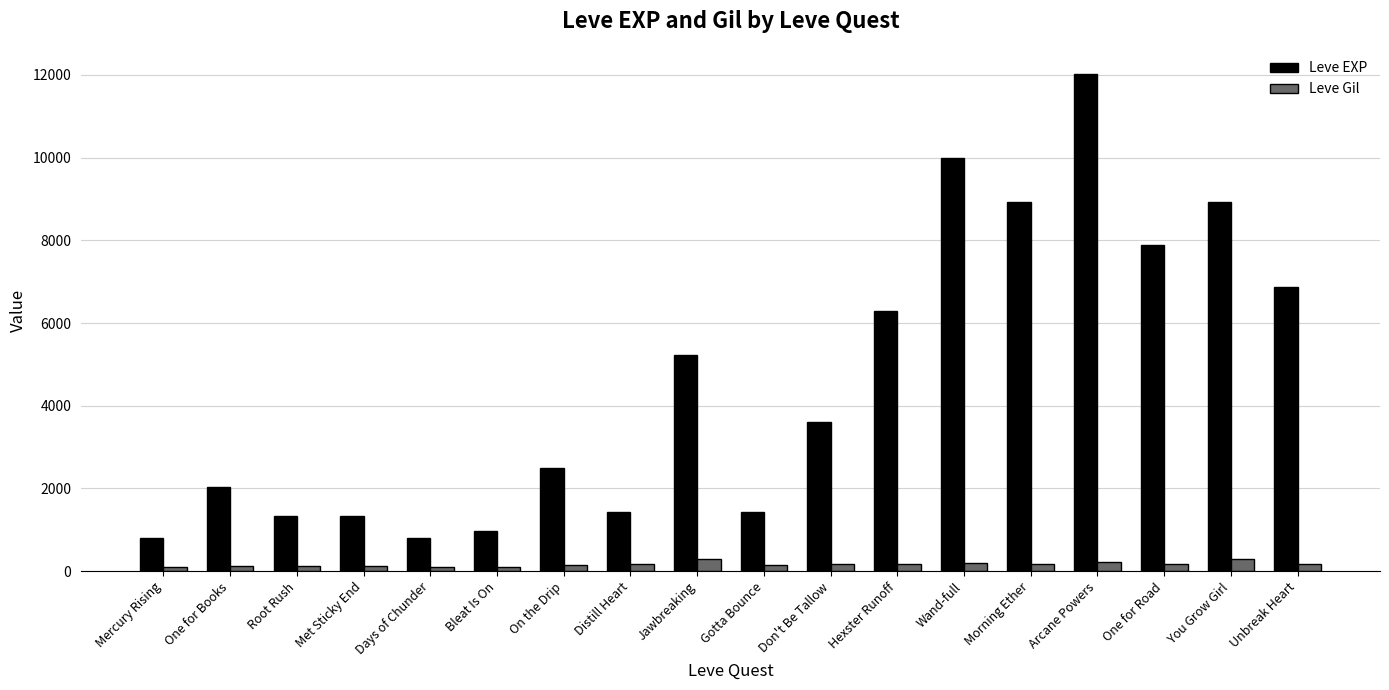

What is the label of the 5th bar from the left?

Days of Chunder